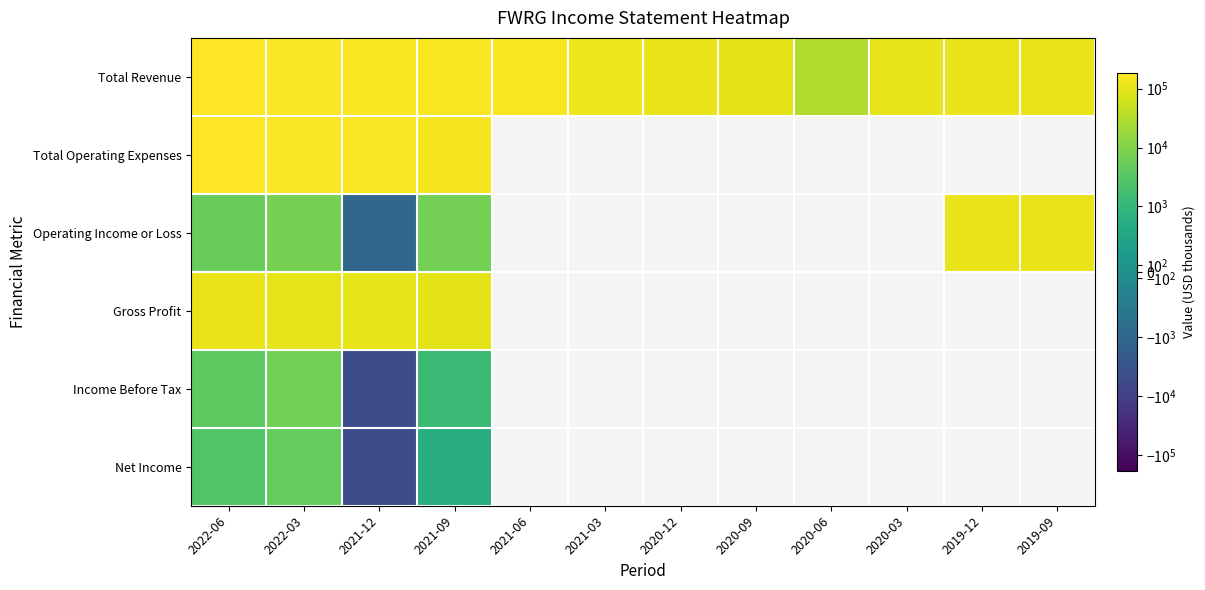

What is the minimum value shown in the chart?

-4800.0